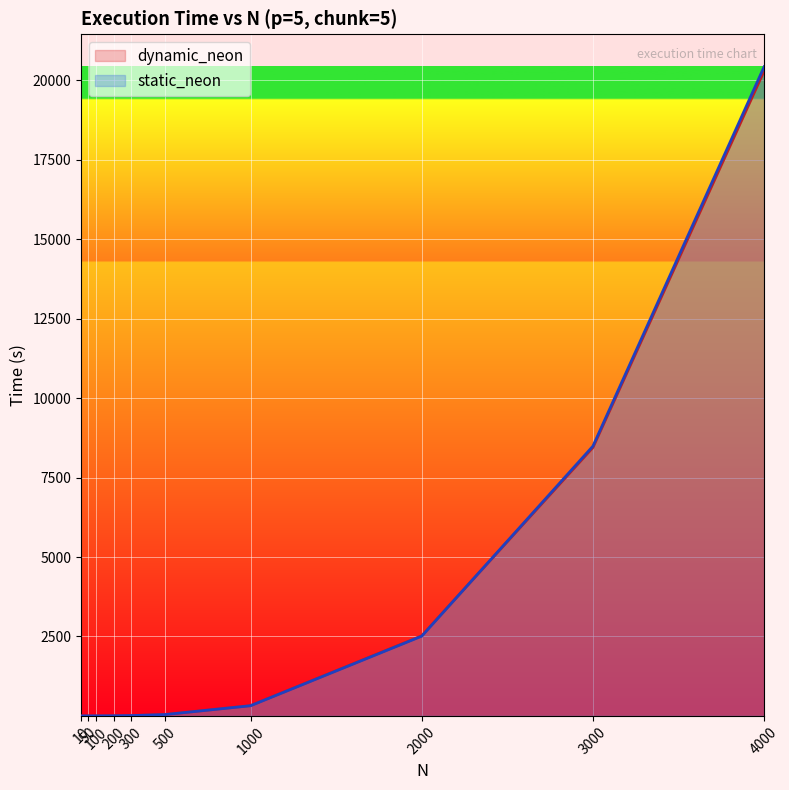

True or false: static_neon has more than 1 points higher than both neighbors.

False